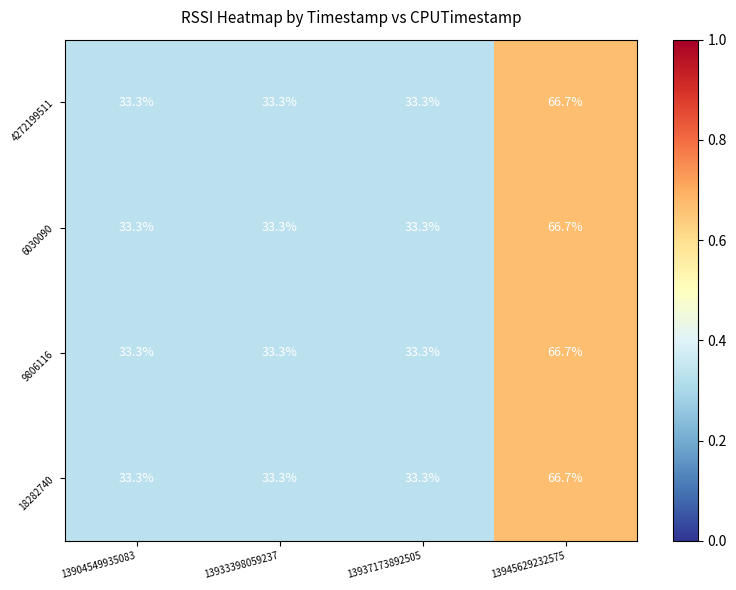

Reading left to right, transcribe all the data shown in this chart.

4272199511: 33.3	33.3	33.3	66.7
6030090: 33.3	33.3	33.3	66.7
9806116: 33.3	33.3	33.3	66.7
18282740: 33.3	33.3	33.3	66.7